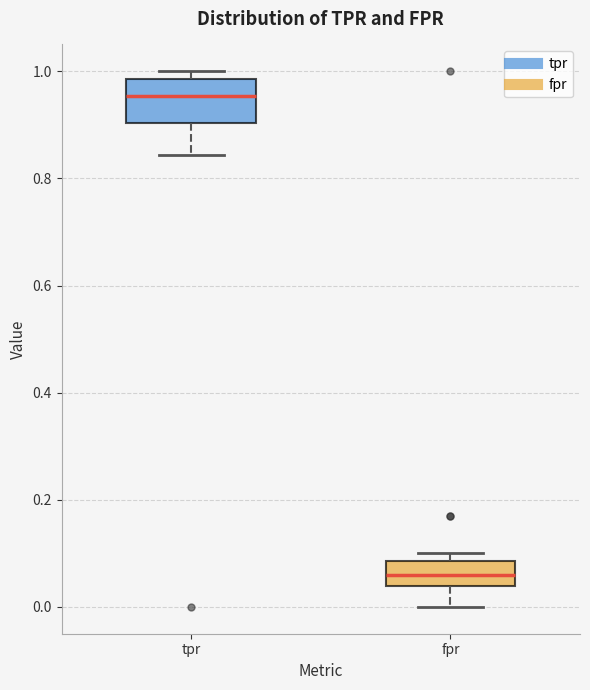

Which box has the highest median line?

tpr